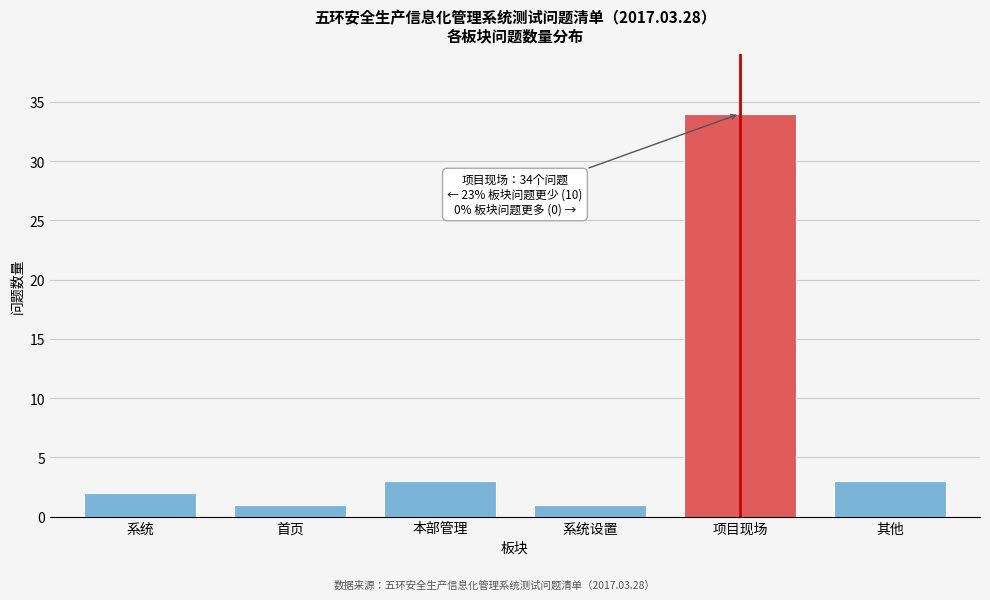

Reading left to right, extract all data points from this chart.

系统=2	首页=1	本部管理=3	系统设置=1	项目现场=34	其他=3